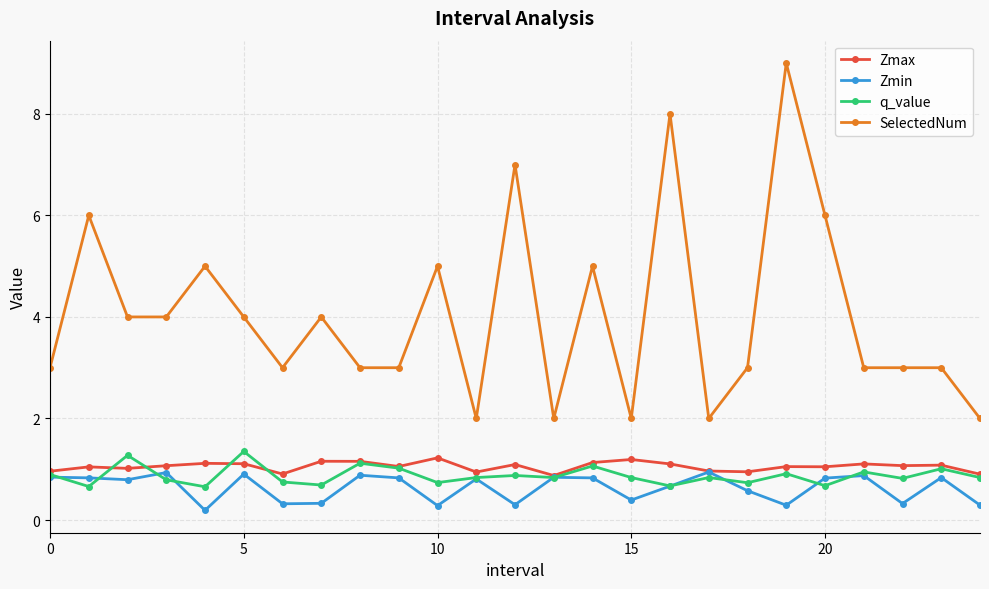

List the series in order of their peak value, lowest first.

Zmin, Zmax, q_value, SelectedNum